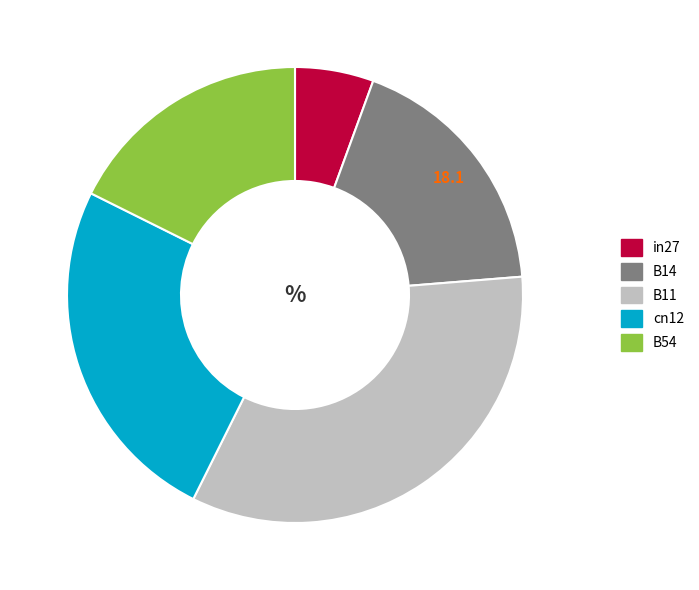

The cn12 slice represents 18% of the pie. True or false?

False